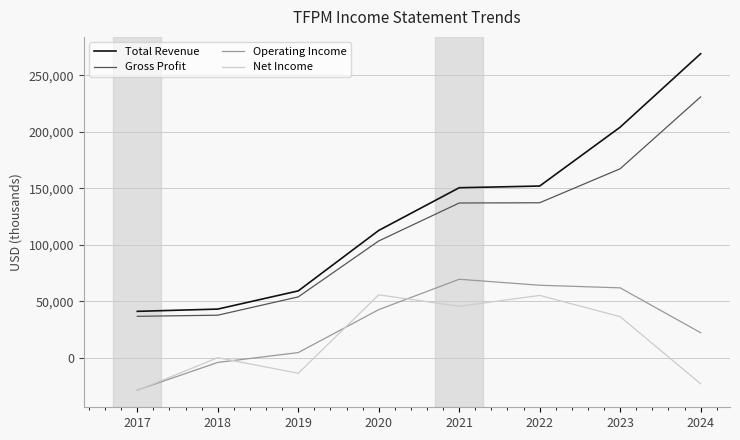

What is the total value across all series at 2018?

76400